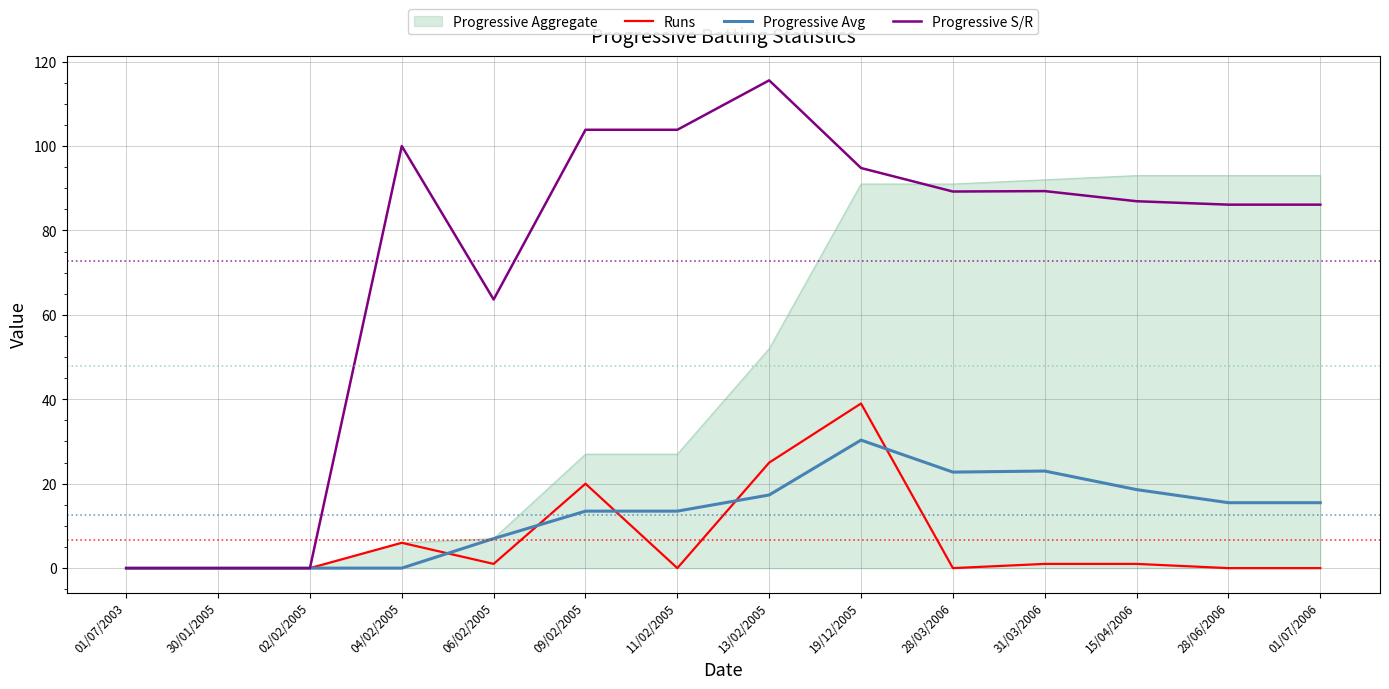

What is the highest value of the Progressive Aggregate series?

93.0